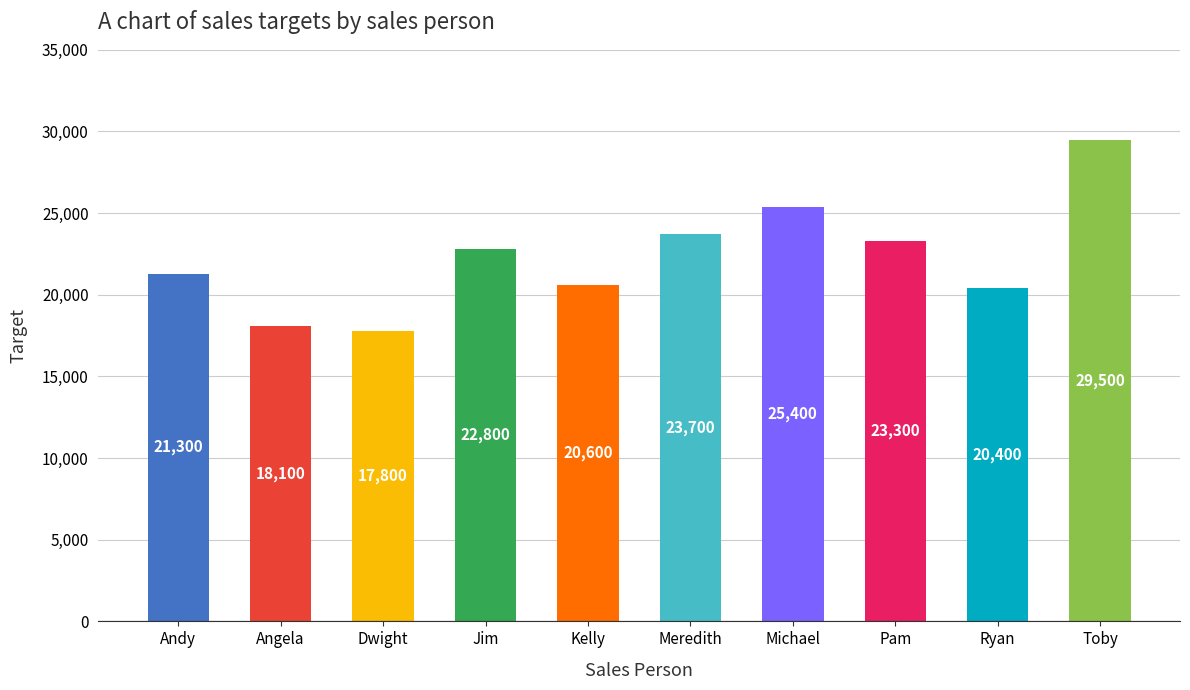

At which label is the value closest to 23650?

Meredith